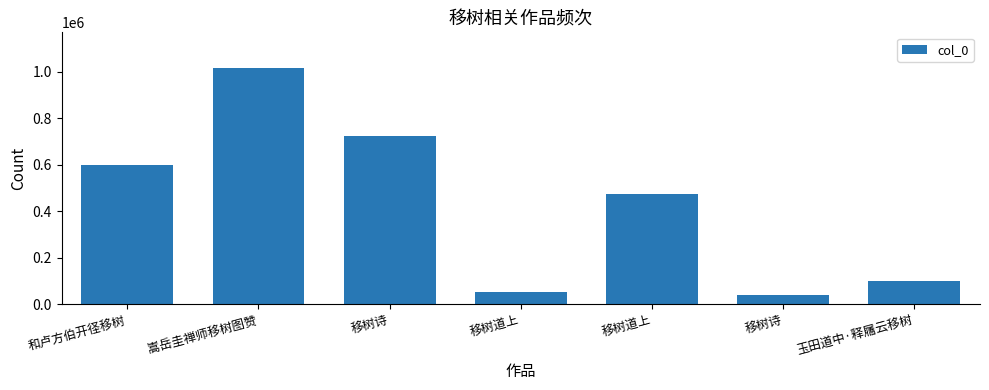

Between 移树诗 and 移树诗, which is larger?

移树诗